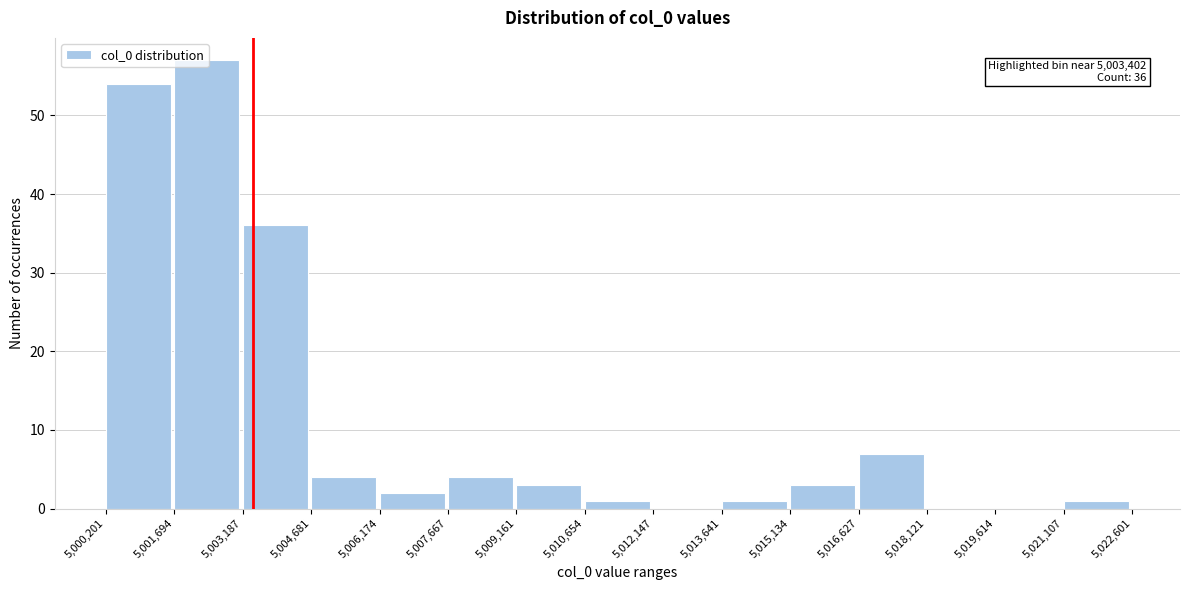

Which range on the x-axis has the tallest bar?

5,001,694 to 5,003,187